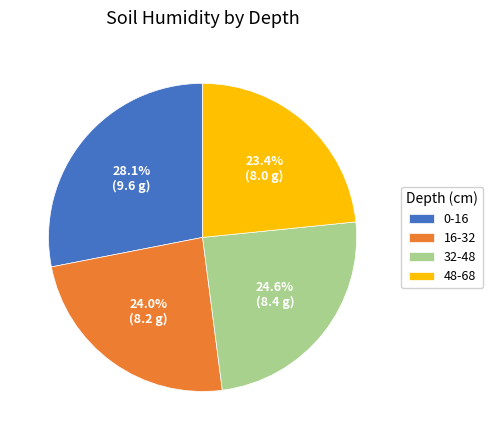

To the nearest percent, what is the difference between the 16-32 and 48-68 slice percentages?

1%